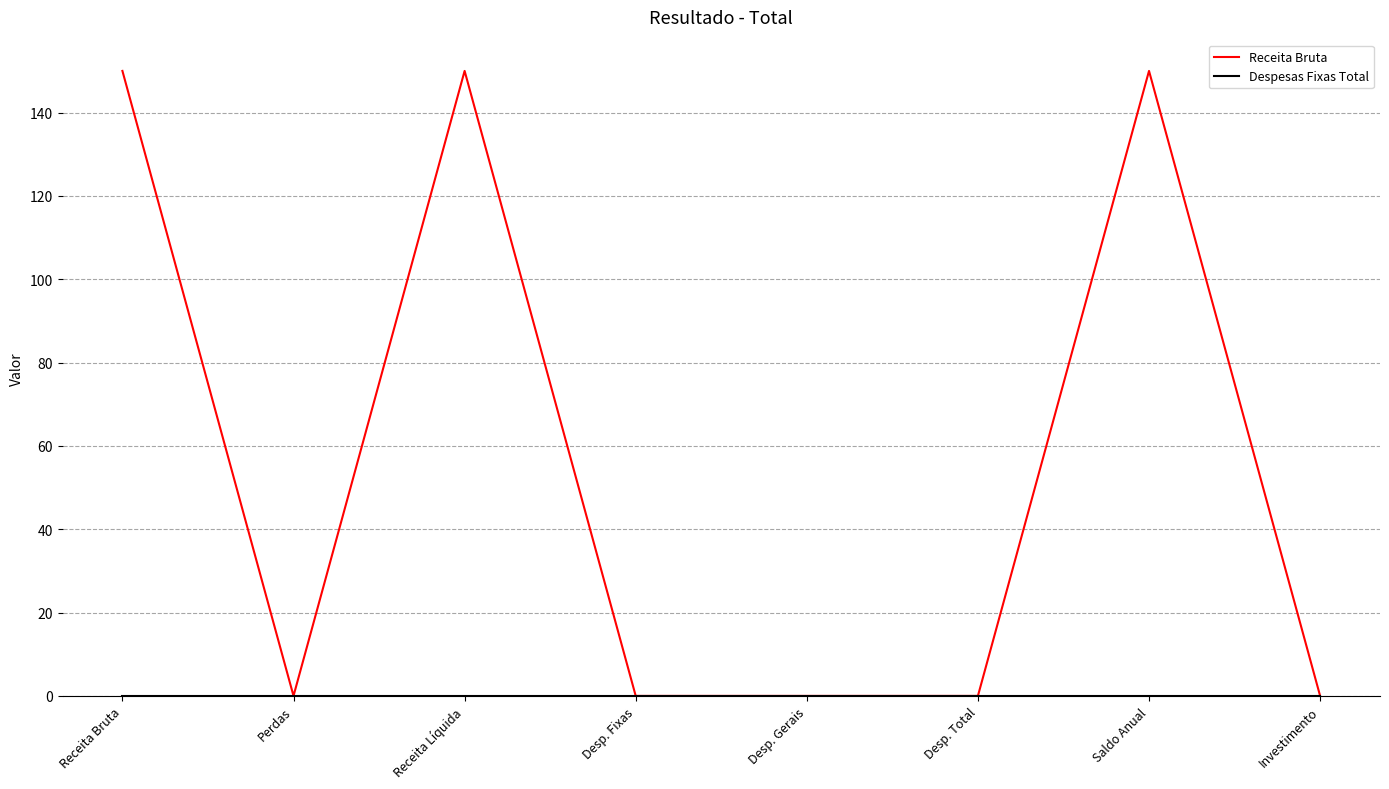

At which category does Receita Bruta reach its first local peak?

Receita Líquida